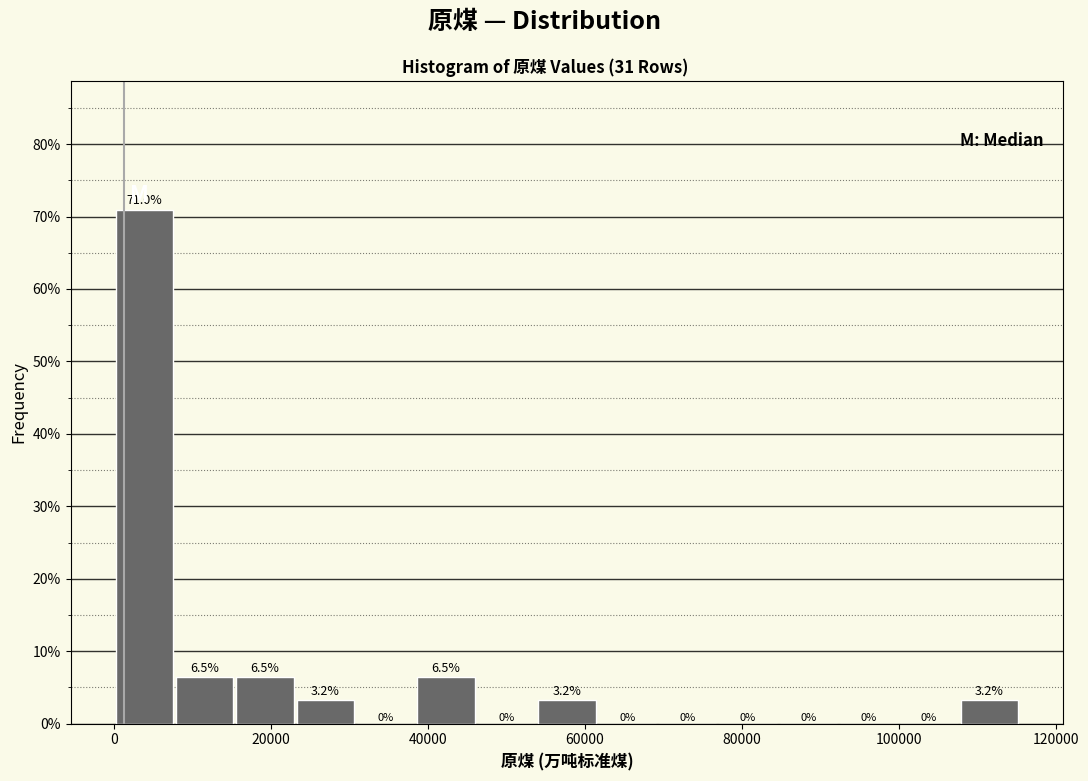

Read against the x-axis, roughly where is the centre of the tallest bar?

4000